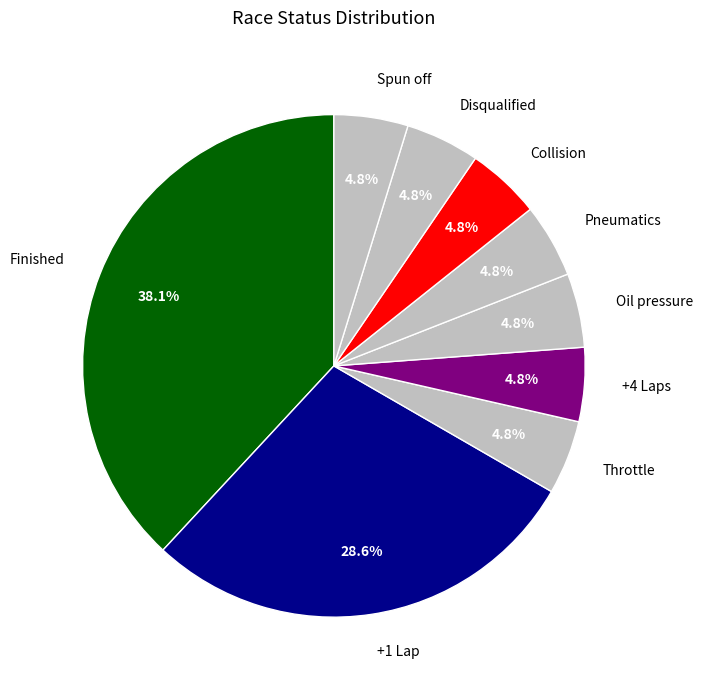

What is the ratio of the value at Disqualified to the value at Oil pressure?

1.0